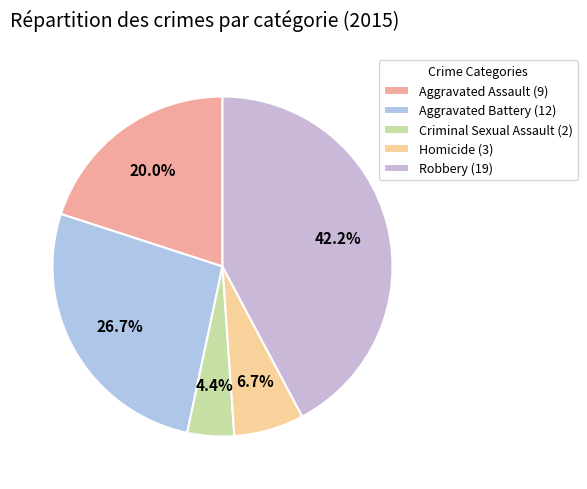

To the nearest percent, what percentage of the pie is Homicide?

7%